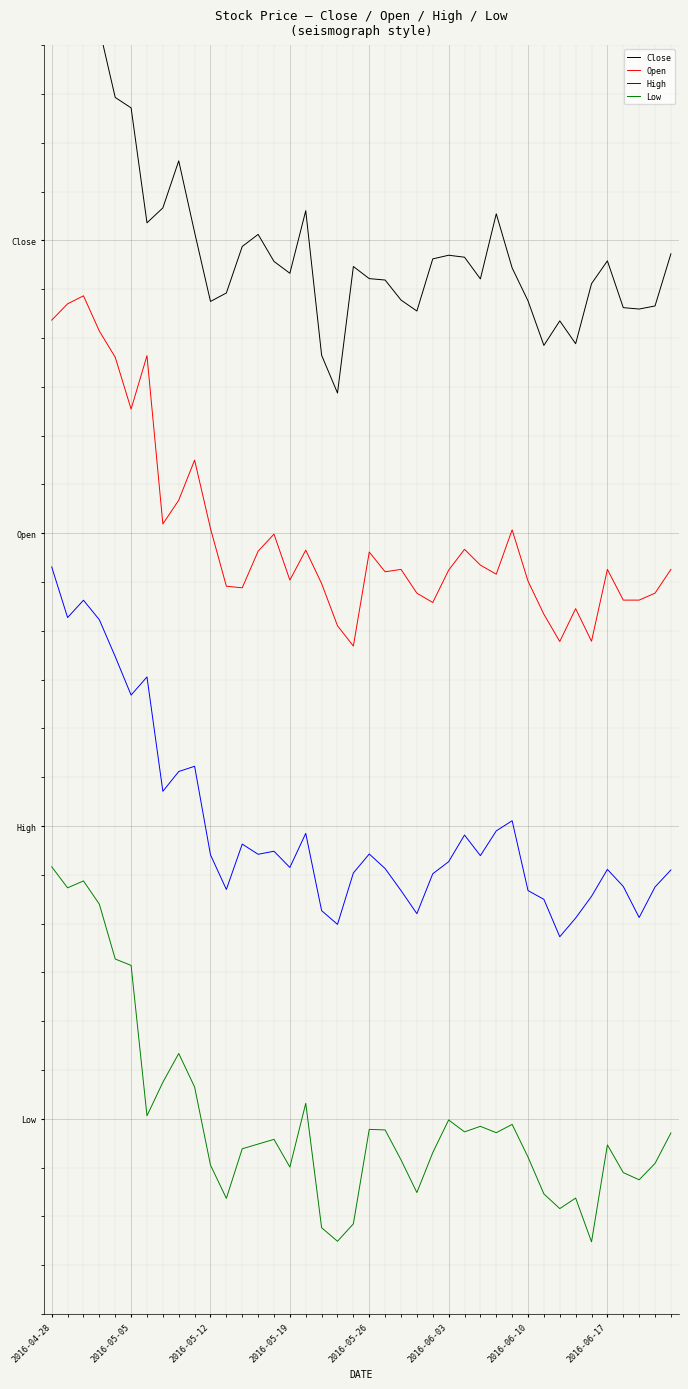

The High series shows -25.0 at 14. True or false?

True